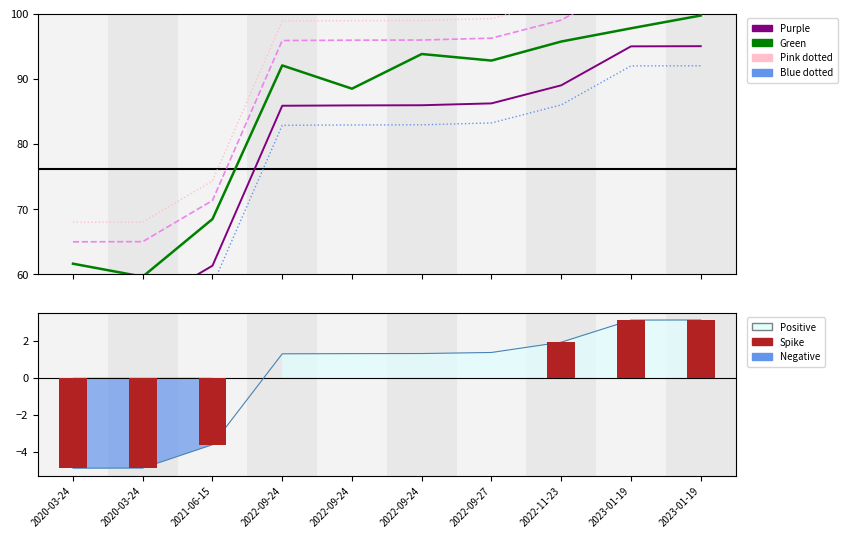

Does the chart contain stacked bars?

No